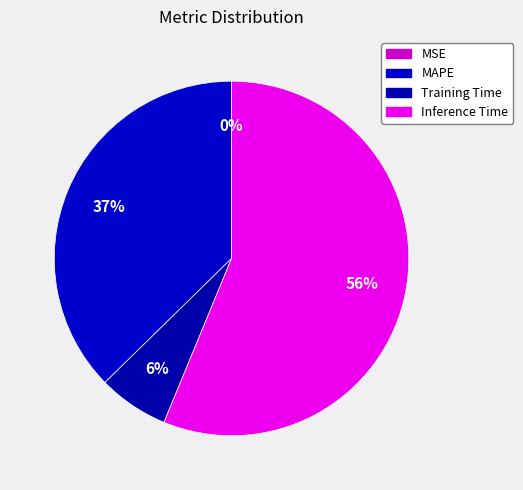

To the nearest percent, what is the difference between the largest and smallest slice percentages?

56%